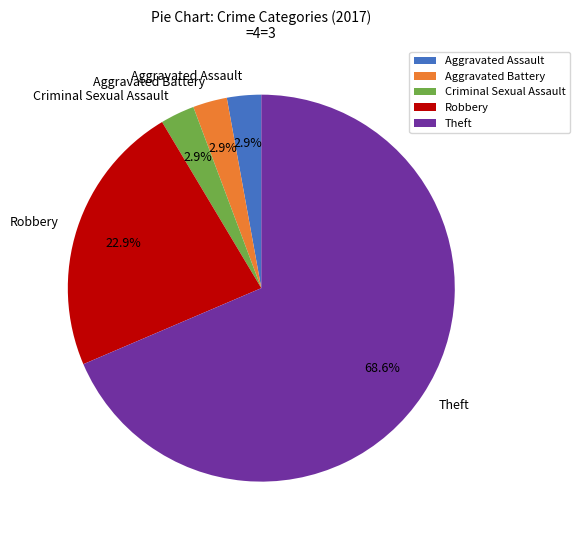

Count the number of slices in the pie.

5